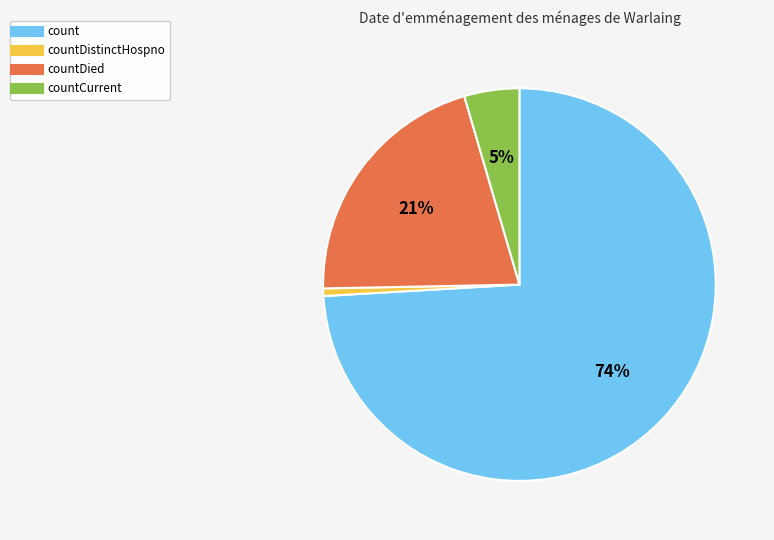

To the nearest percent, what is the average slice percentage?

25%